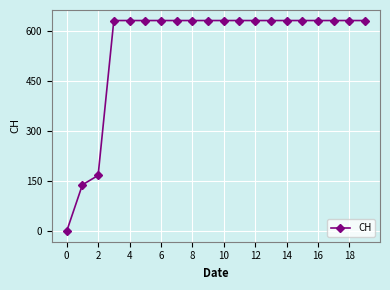

What is the difference between the maximum and minimum values?

631